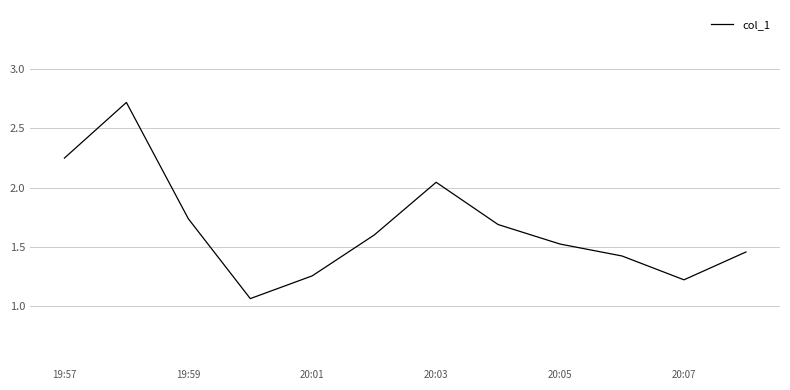

What is the greatest value displayed?

2.7